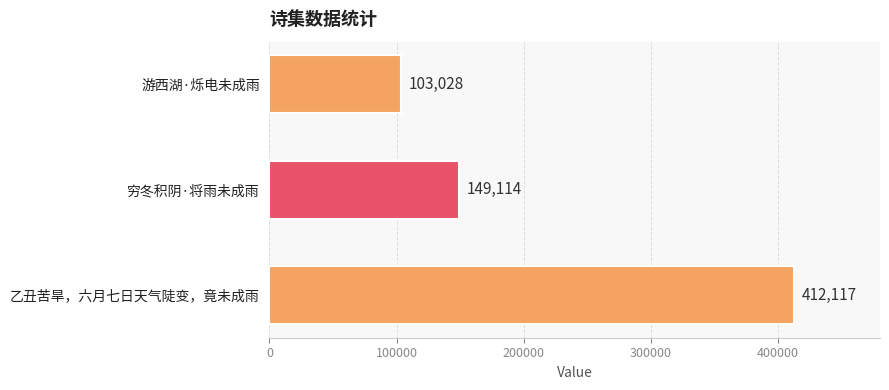

Is it true that the value at 穷冬积阴·将雨未成雨 is 149114?

True